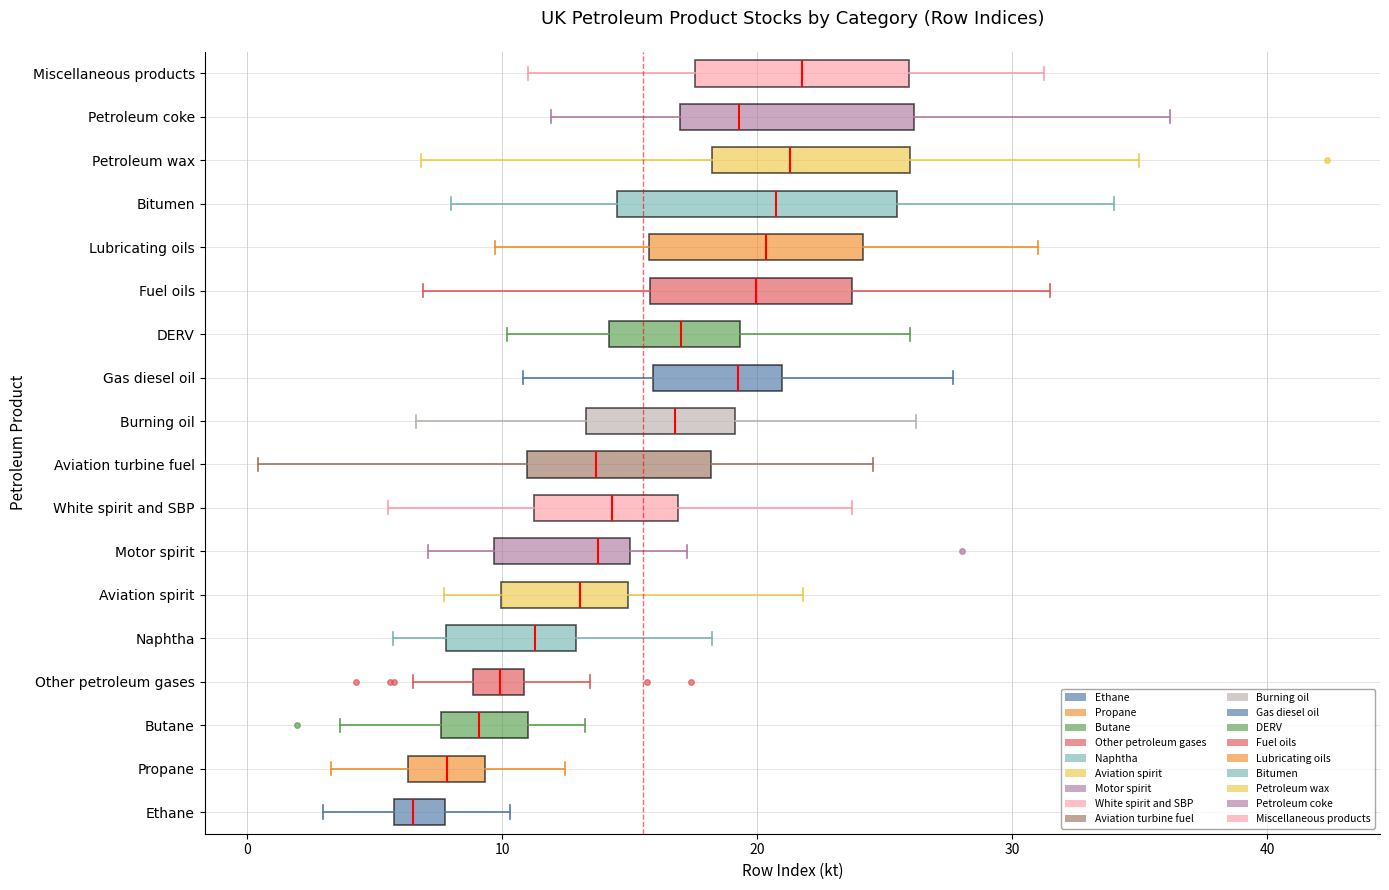

Where is the left edge of the box for Burning oil on the x-axis? The values are not printed on the chart, so give them approximately, as read against the axis.

13